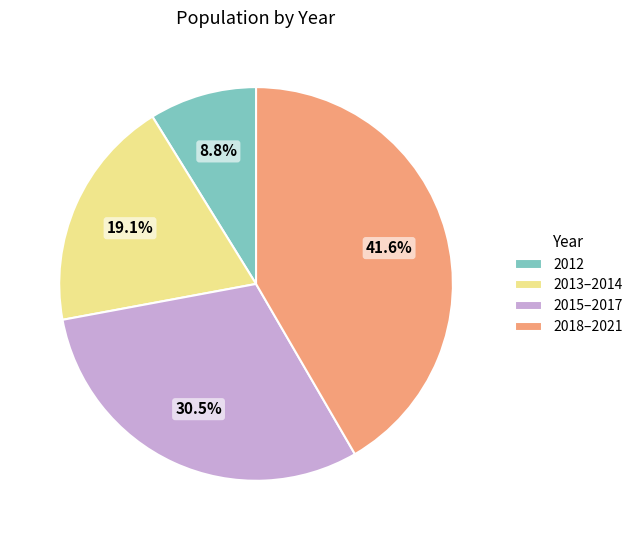

Is there any slice that represents more than half of the pie?

No